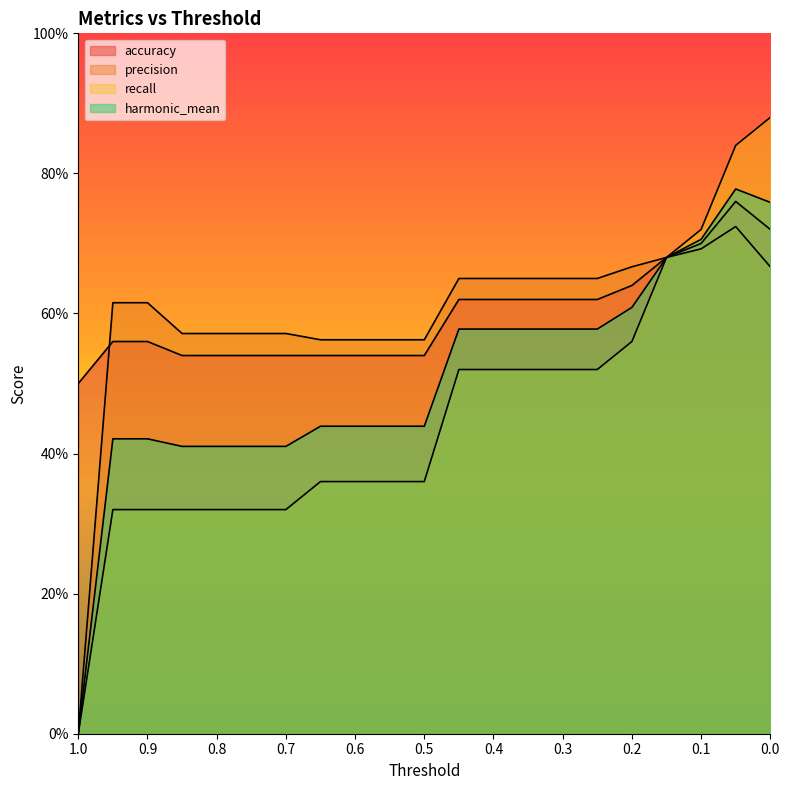

At how many categories does at least one series exceed 0?

21